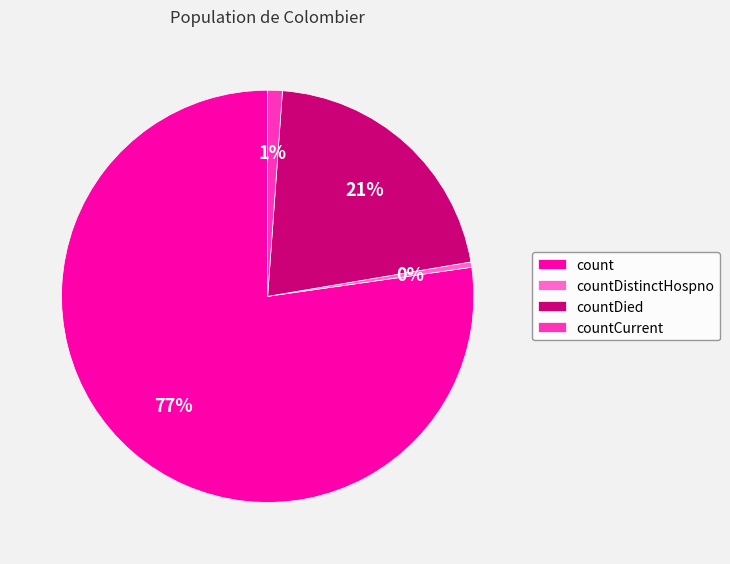

How many segments does this pie chart have?

4